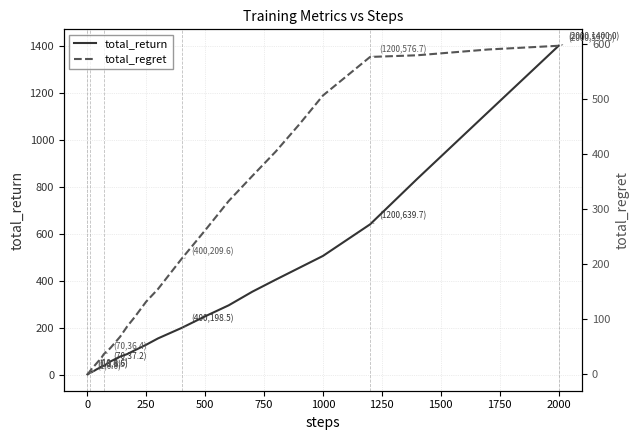

Rank the series at 2000 from highest to lowest value.

total_return, total_regret